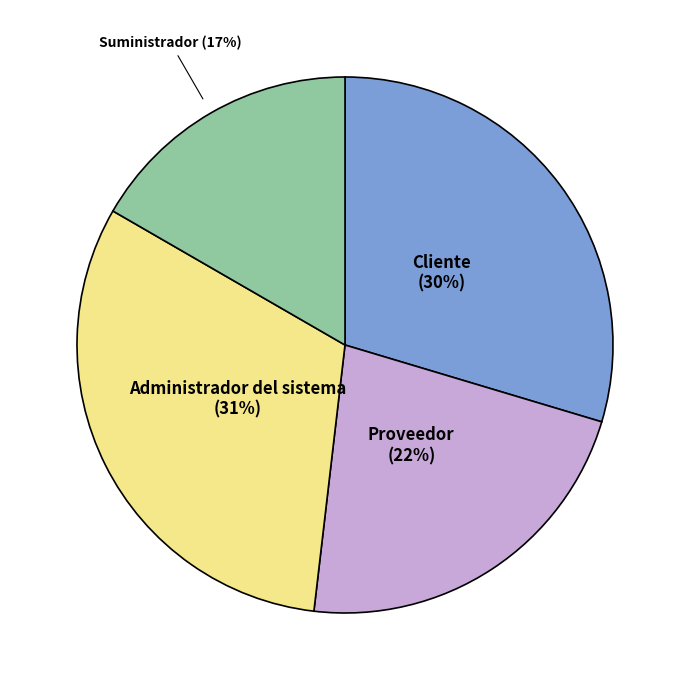

Is there any slice that represents more than half of the pie?

No